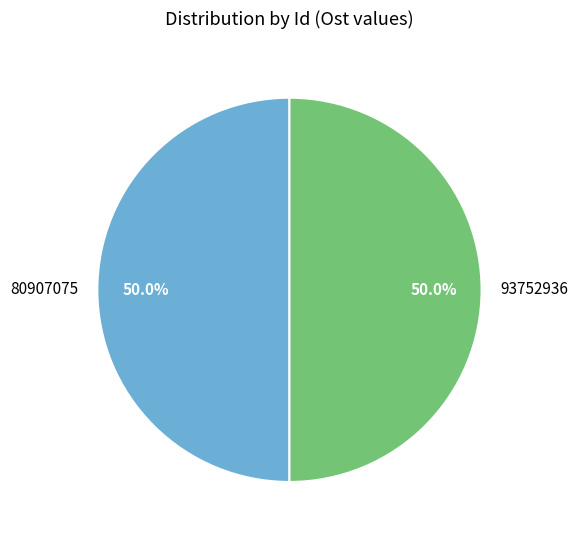

What portion of the pie excludes 93752936?

50.0%